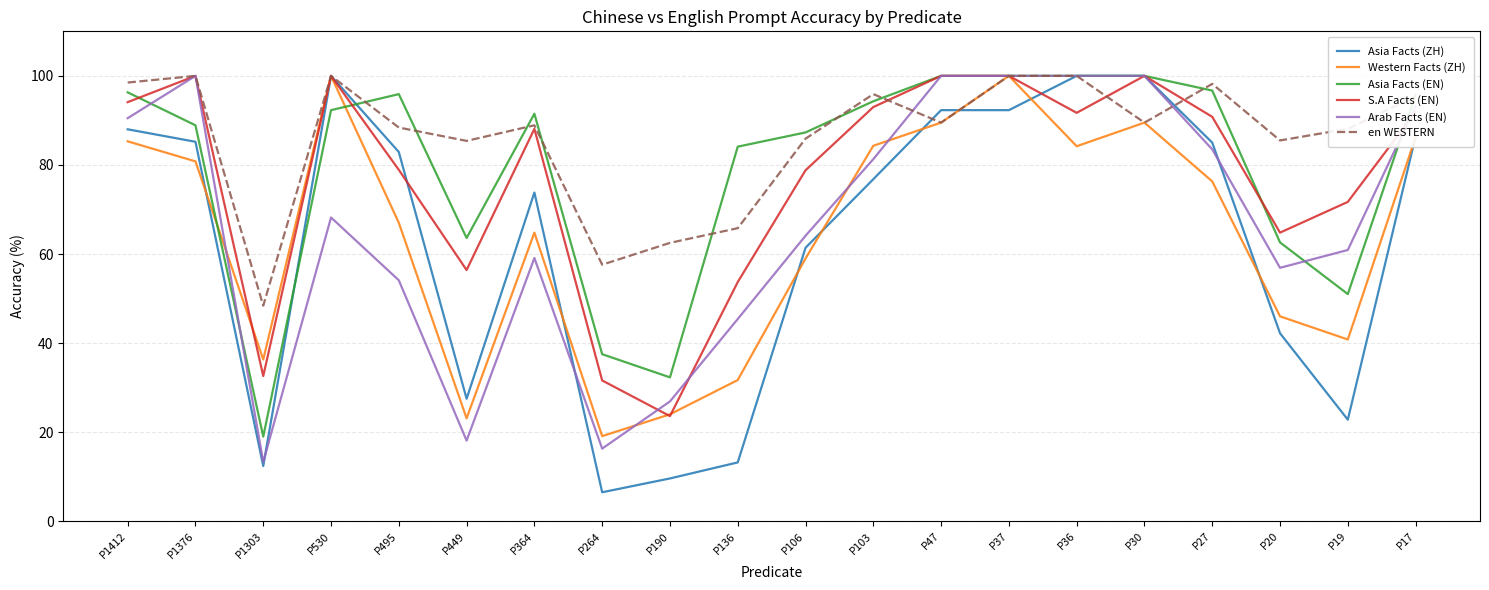

The value of Western Facts (ZH) at P449 is 23.1. True or false?

True